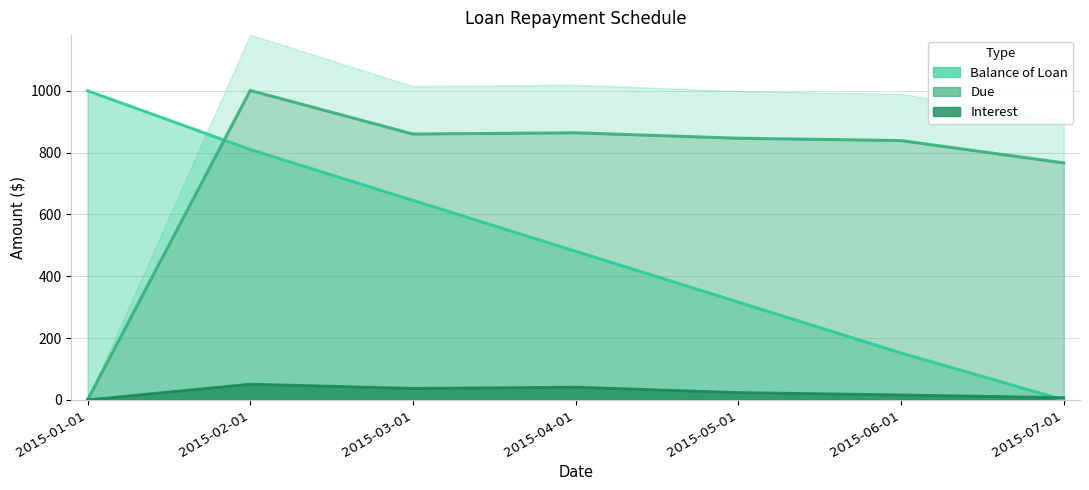

What position from the right is 2015-02-01?

6